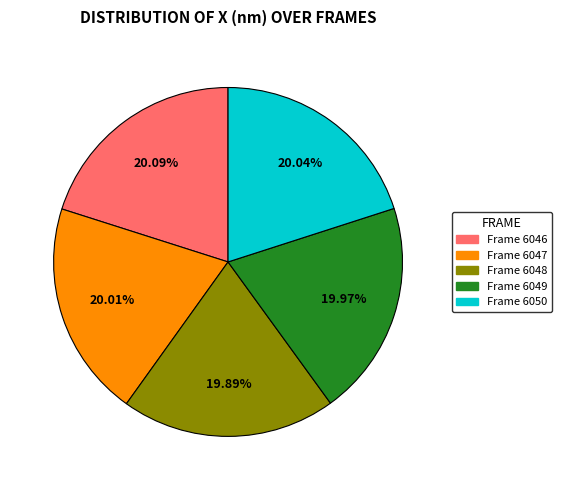

Does any single category account for the majority?

No